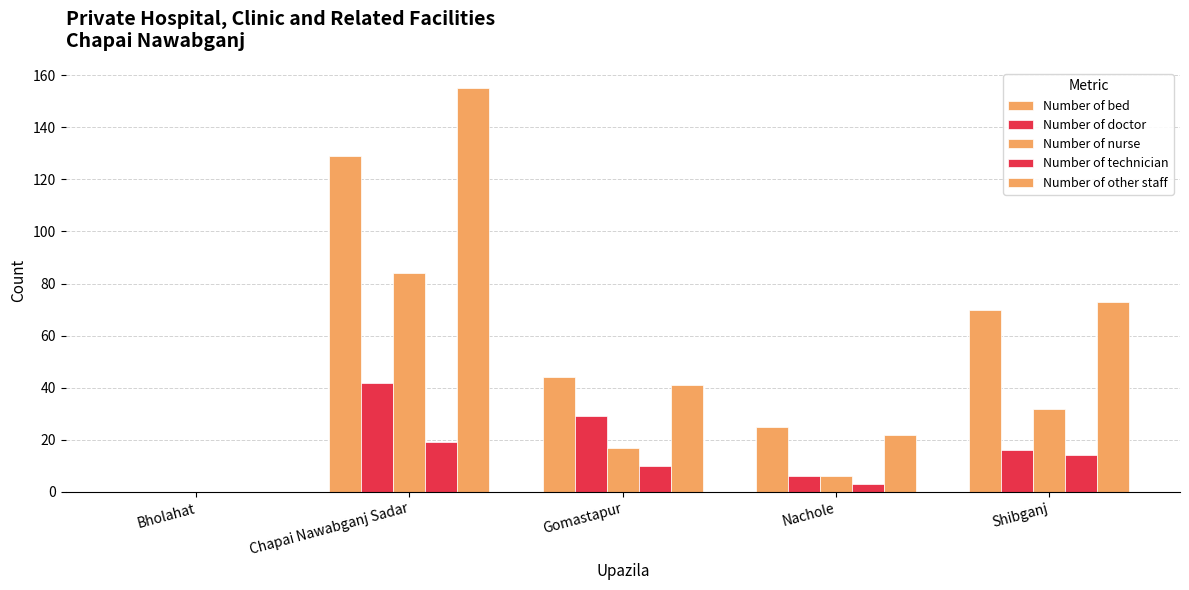

What is the label of the 4th bar from the right?

Chapai Nawabganj Sadar